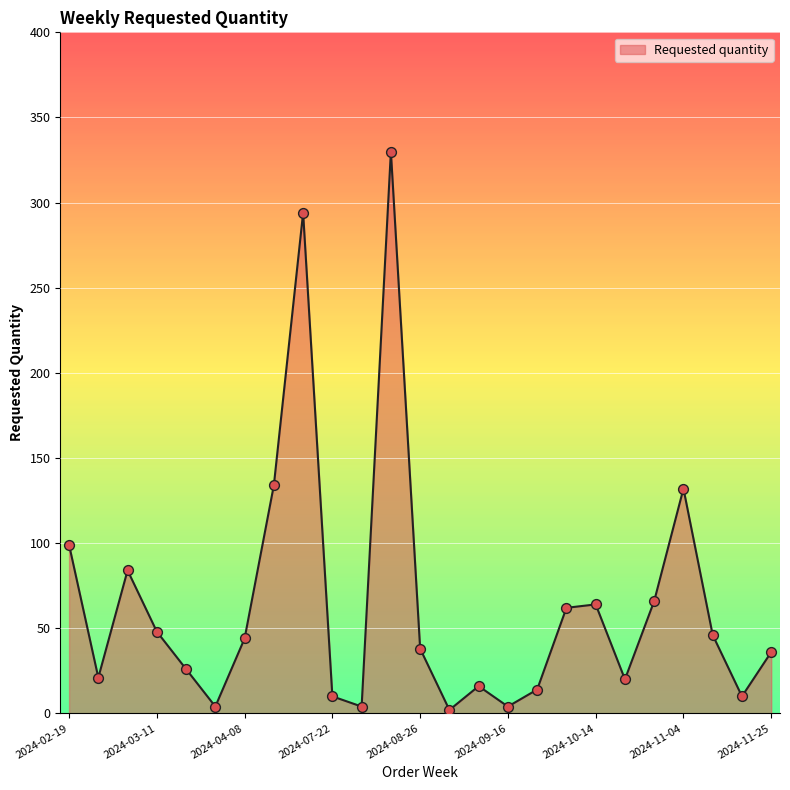

What is the maximum value shown in the chart?

330